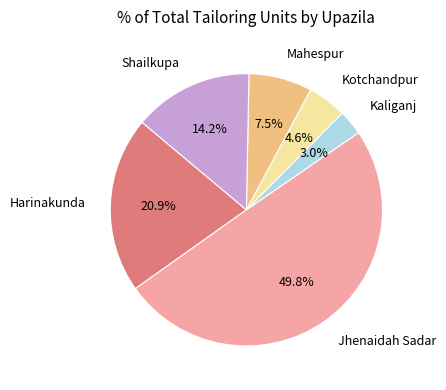

Rank the categories by value from highest to lowest.

Jhenaidah Sadar, Harinakunda, Shailkupa, Mahespur, Kotchandpur, Kaliganj